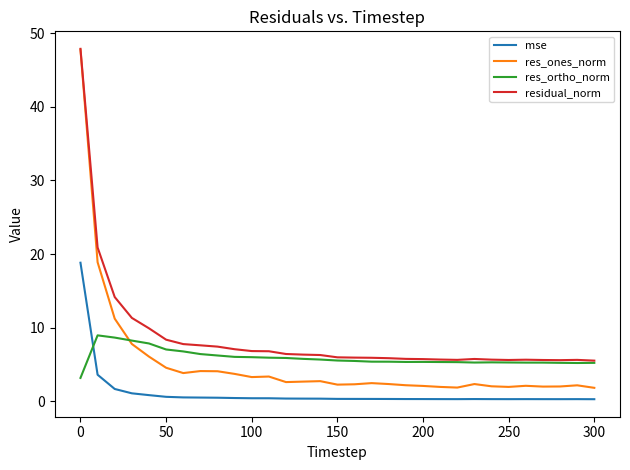

Which series has the largest total across all categories?

residual_norm